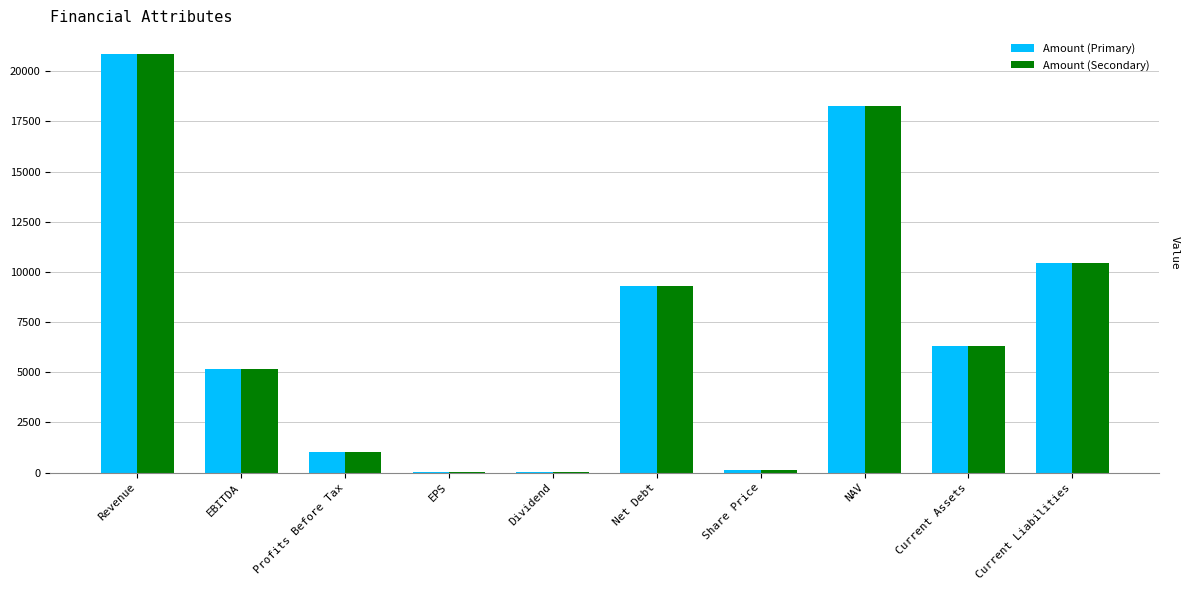

What is the sum of the Amount (Secondary) values at Profits Before Tax and Current Assets?

7292.0